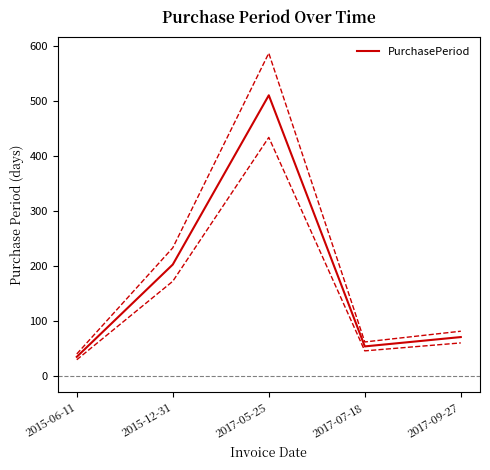

What is the average value?

175